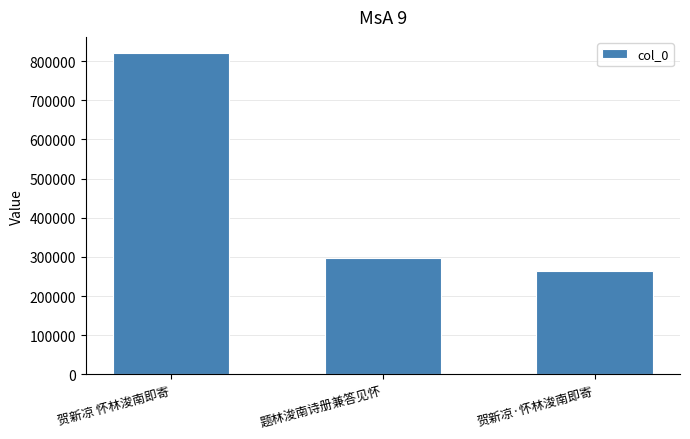

Is it true that the value at 贺新凉 怀林浚南即寄 is 1443093?

False